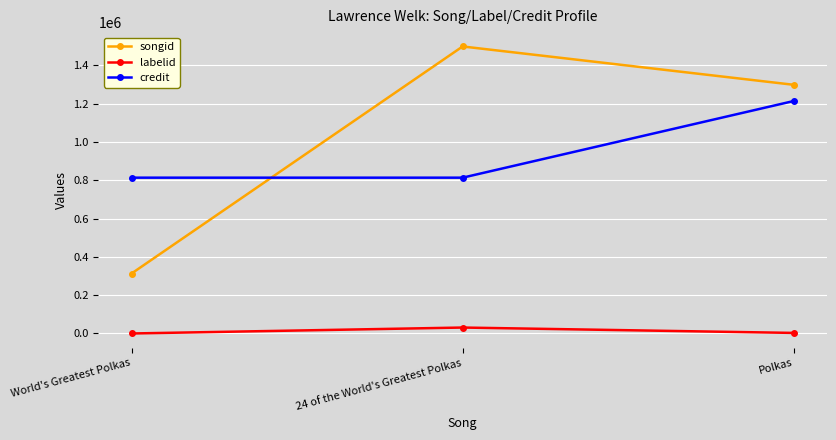

What is the maximum value shown in the chart?

1497743